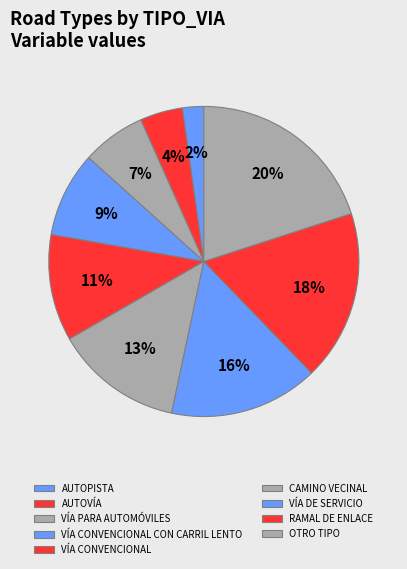

How many segments does this pie chart have?

9